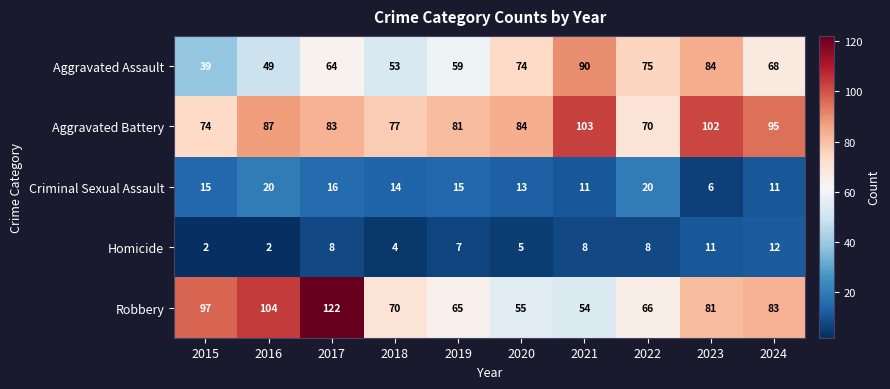

What is the difference between the Robbery values at 2022 and 2015?

31